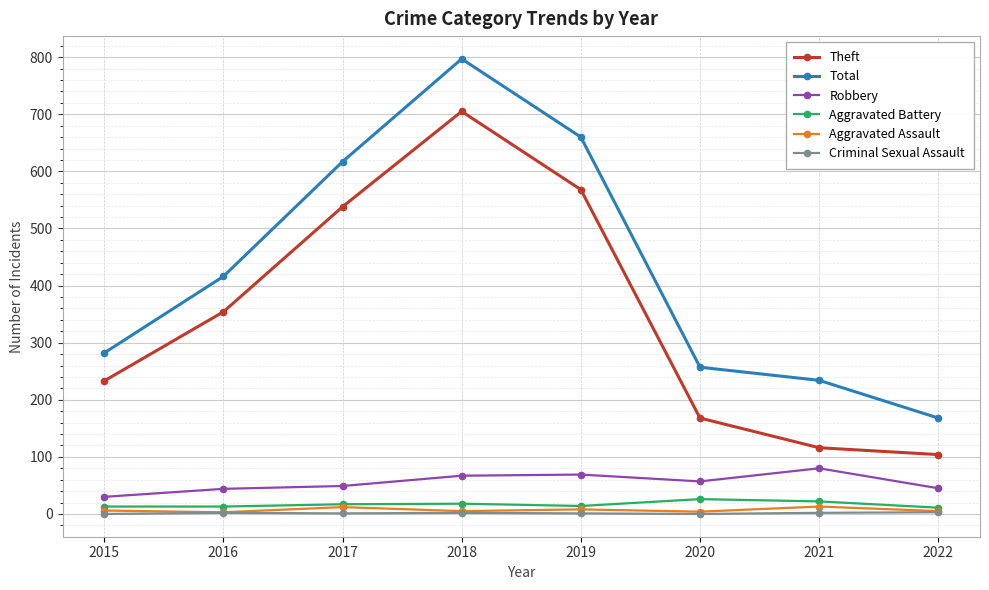

At which label is Theft closest to 404?

2016